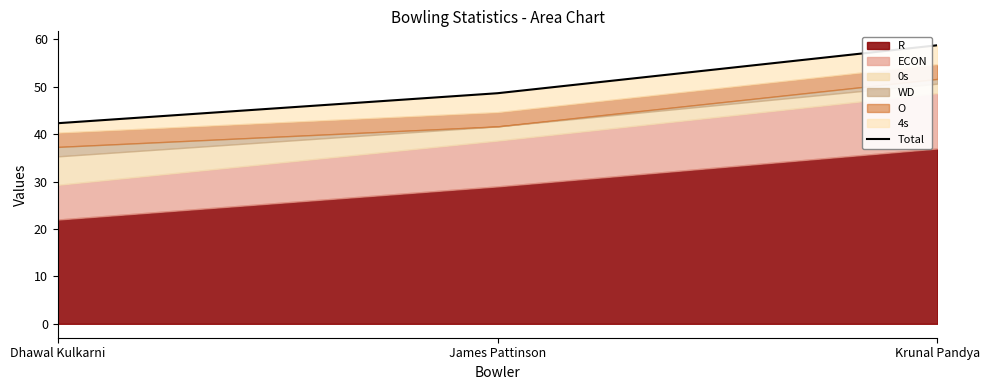

True or false: the data shows 88.3 at Krunal Pandya.

False